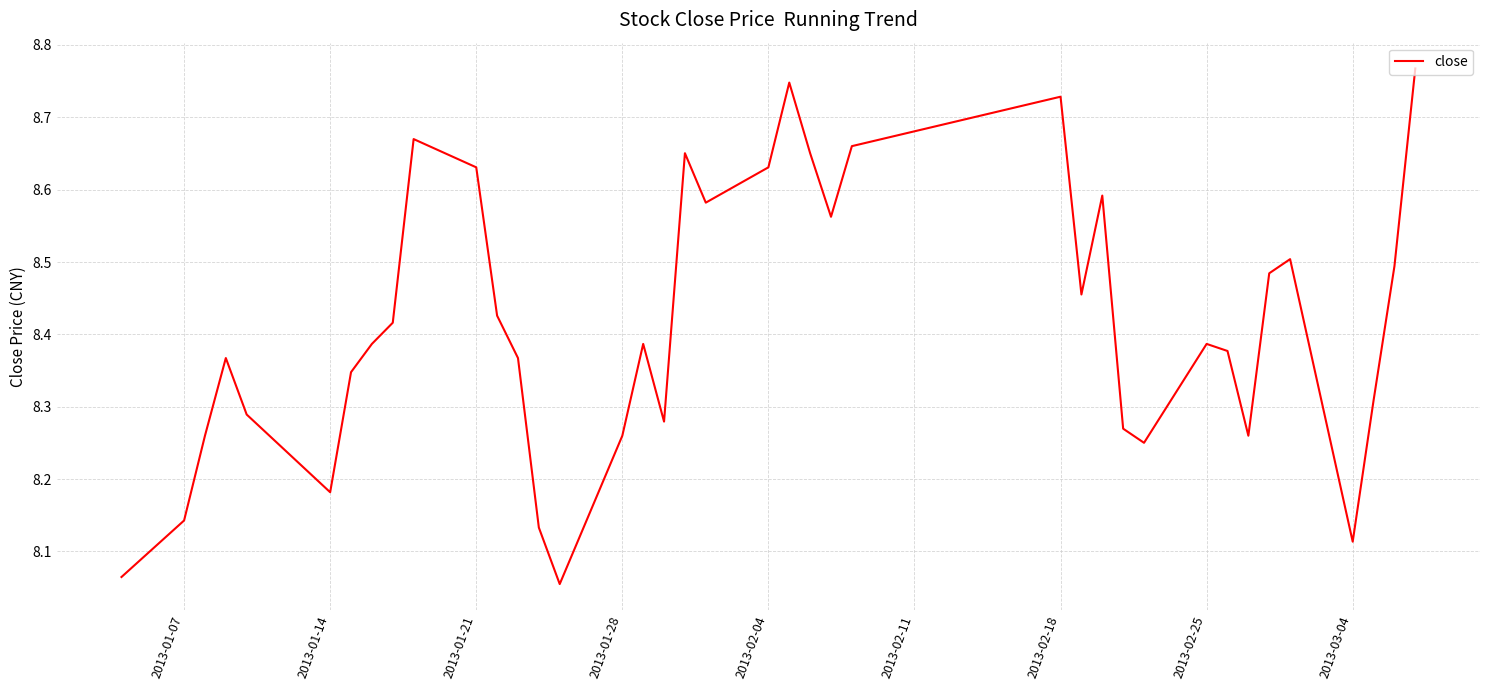

How many lines are shown in the chart?

1